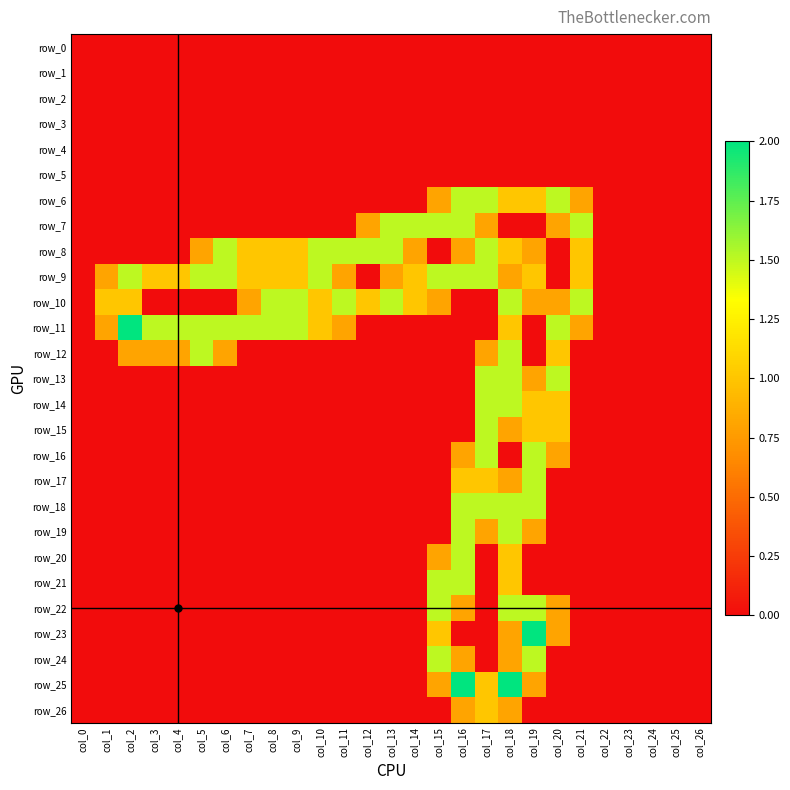

At which category is the sum across all series the highest?

col_18